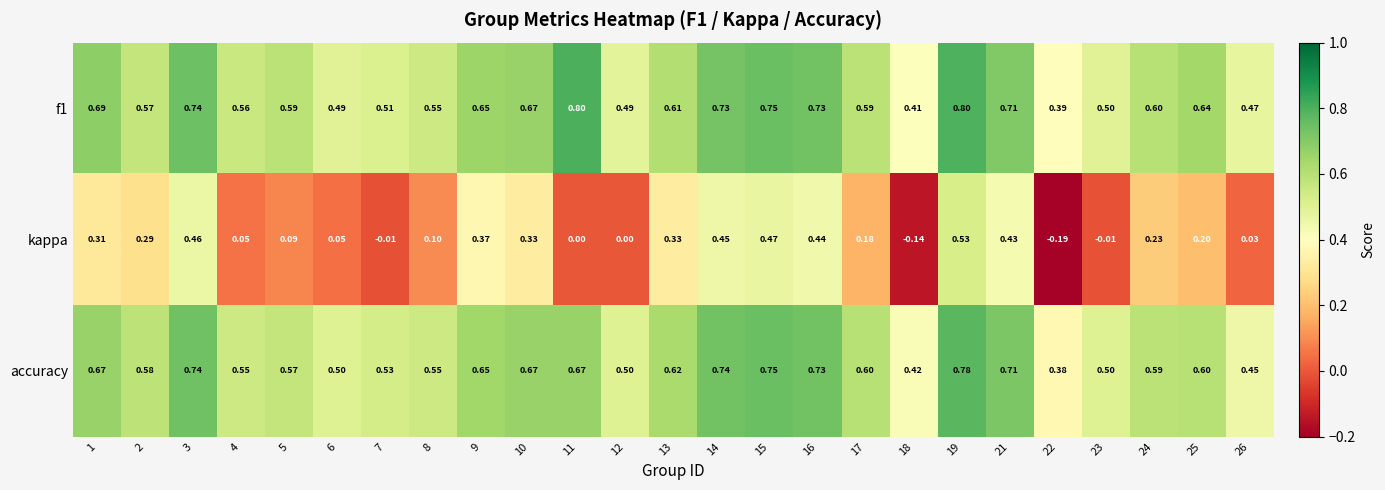

Is the value of accuracy at 16 greater than the value of kappa at 6?

Yes